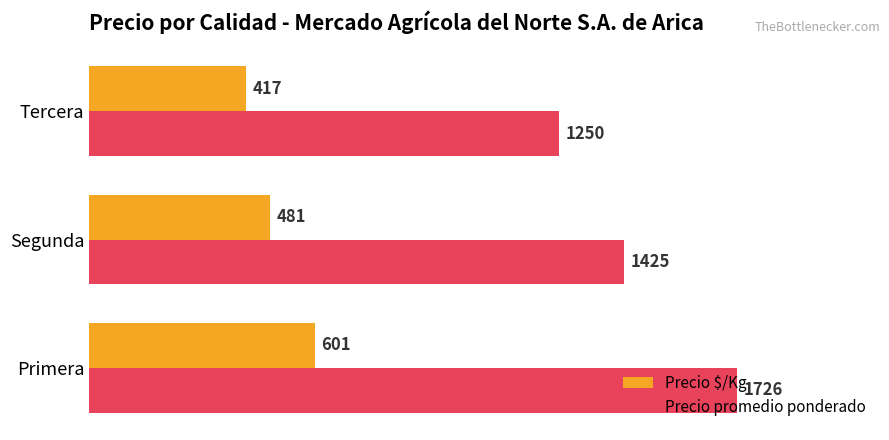

What is the difference between the second highest and minimum values in the Precio $/Kg series?

64